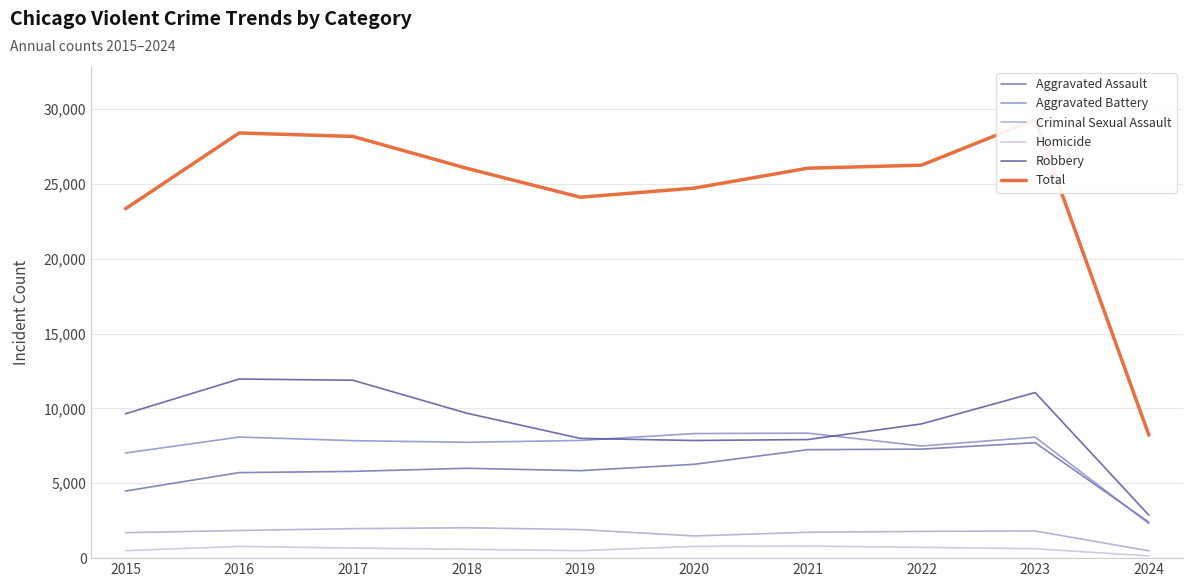

At which category is the sum across all series the highest?

2023